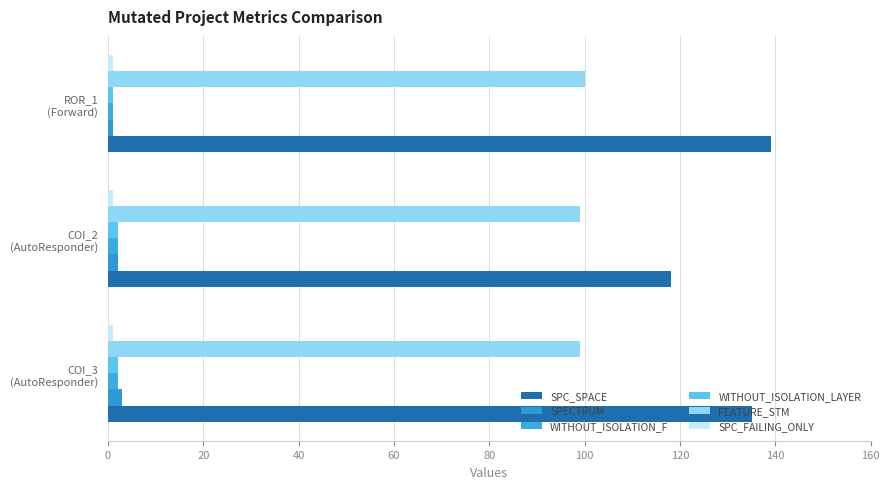

Which series has the widest spread of values?

SPC_SPACE